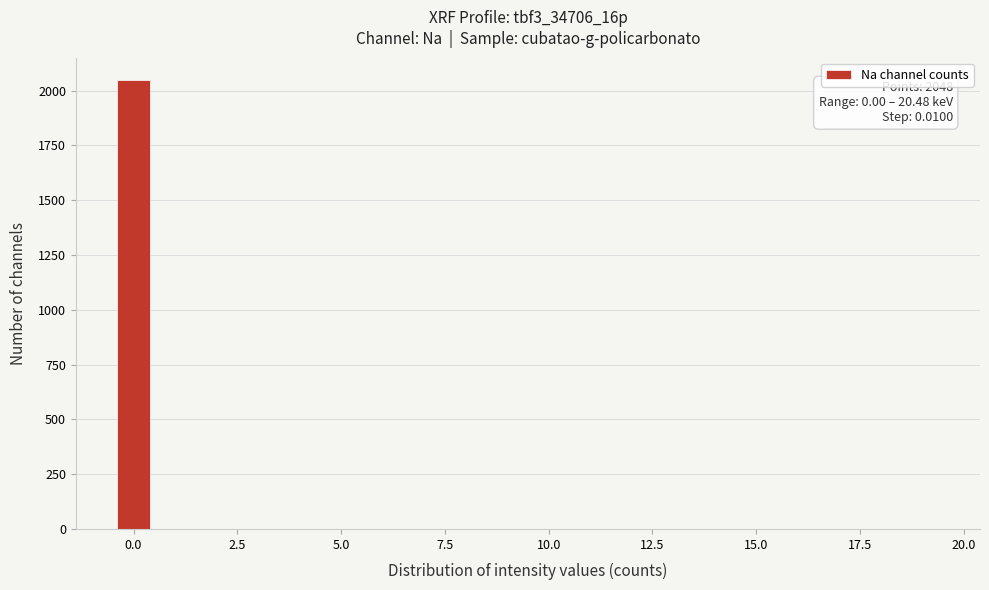

Around what value on the x-axis is the tallest bar? Give the approximate position of its centre, as read against the axis.

0.0